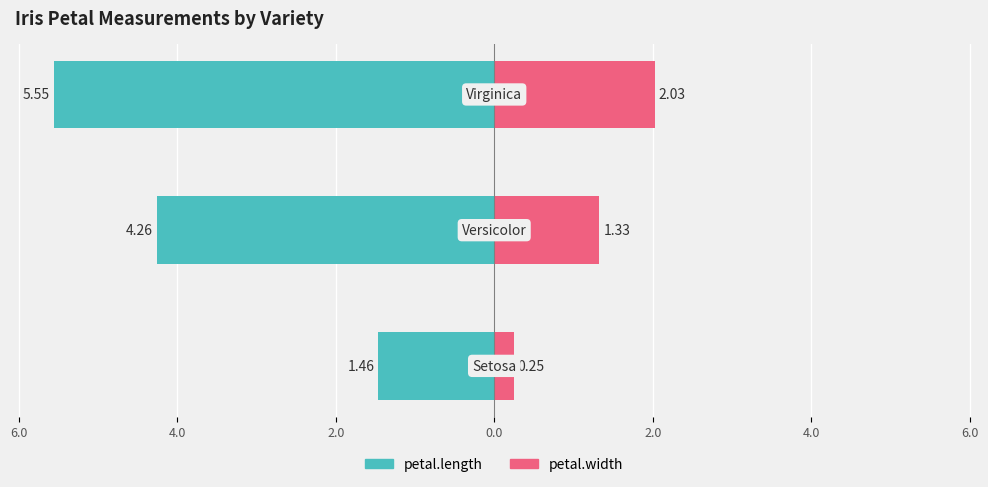

How many values in the petal.width series exceed 1?

2